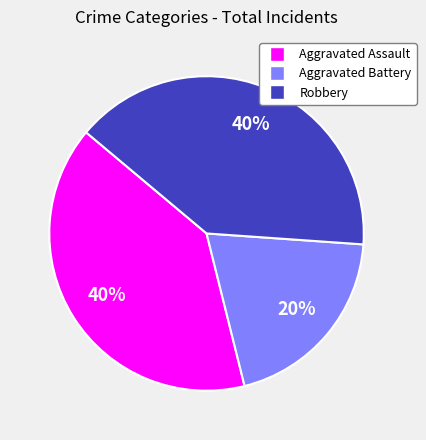

Is there any slice that represents more than half of the pie?

No